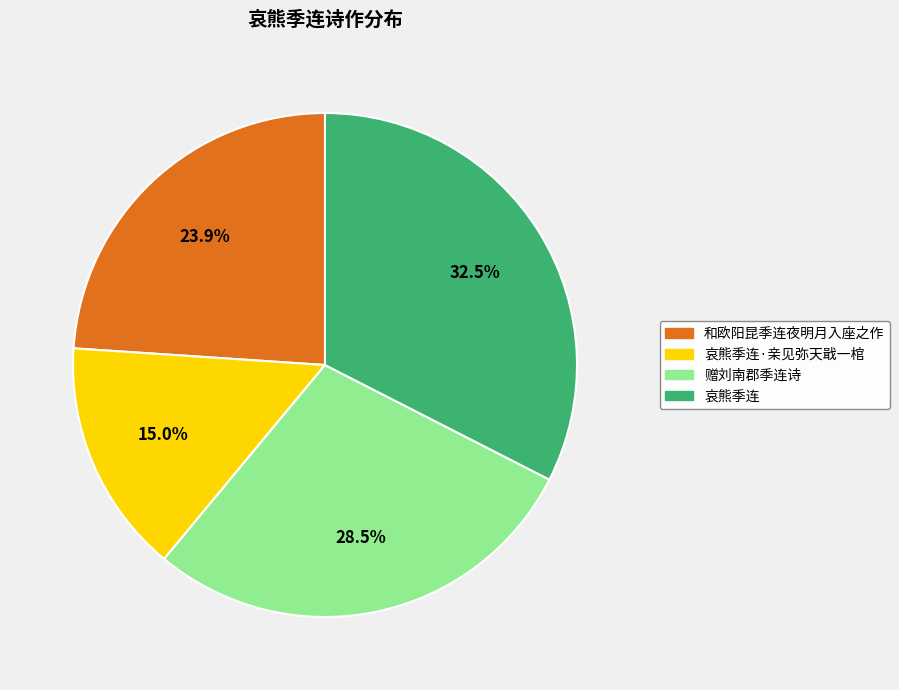

How many segments does this pie chart have?

4